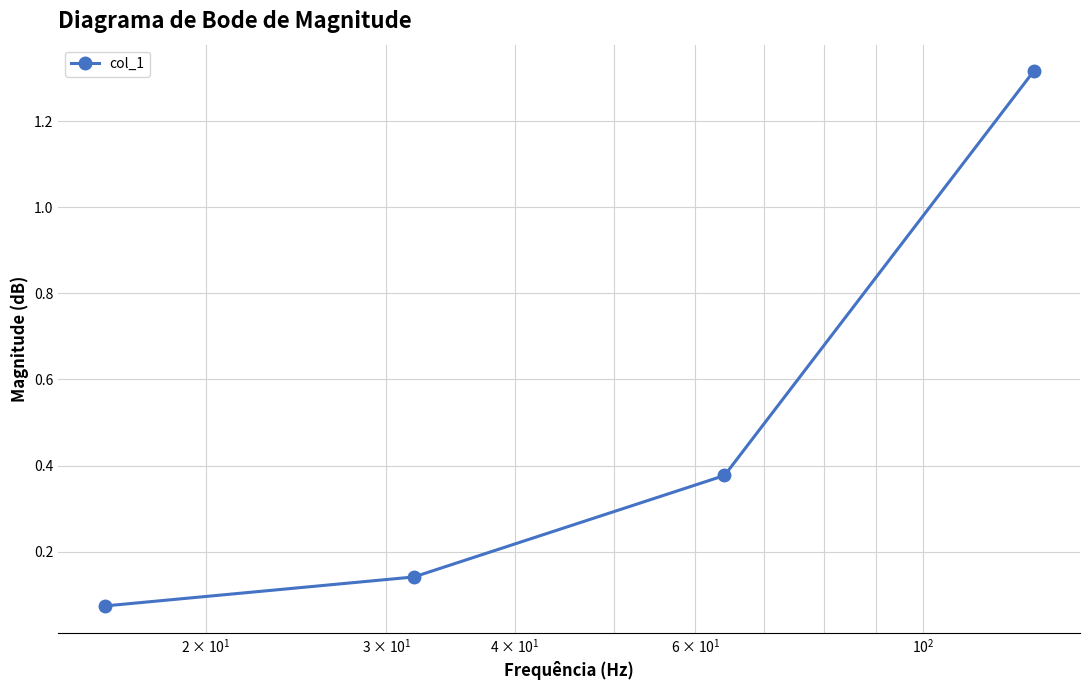

What is the difference between the second highest and minimum values?

0.3